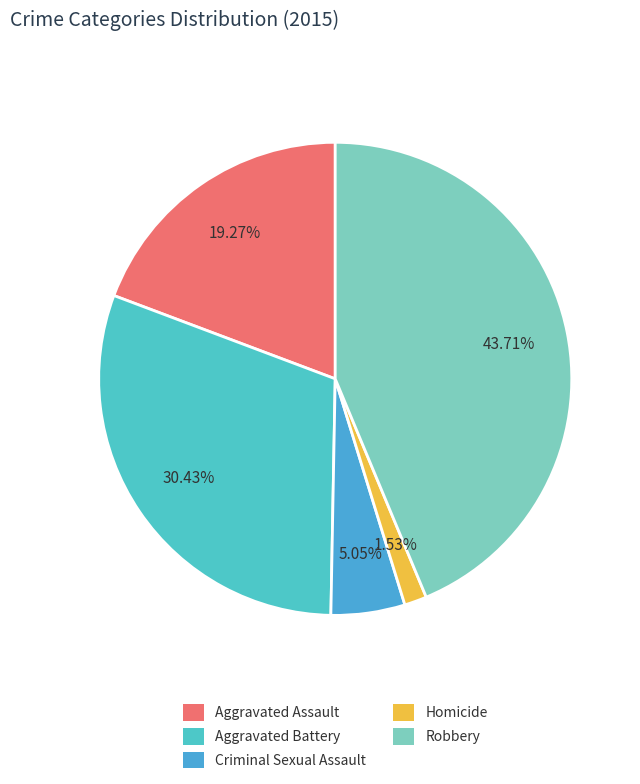

Is there any slice that represents more than half of the pie?

No